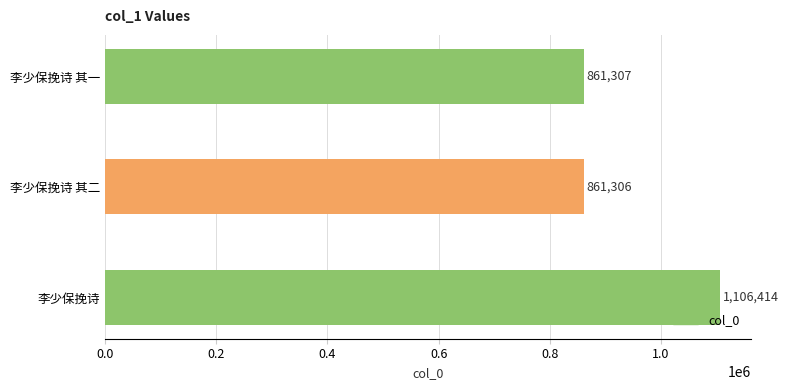

List the labels in order of value, smallest first.

李少保挽诗 其二, 李少保挽诗 其一, 李少保挽诗